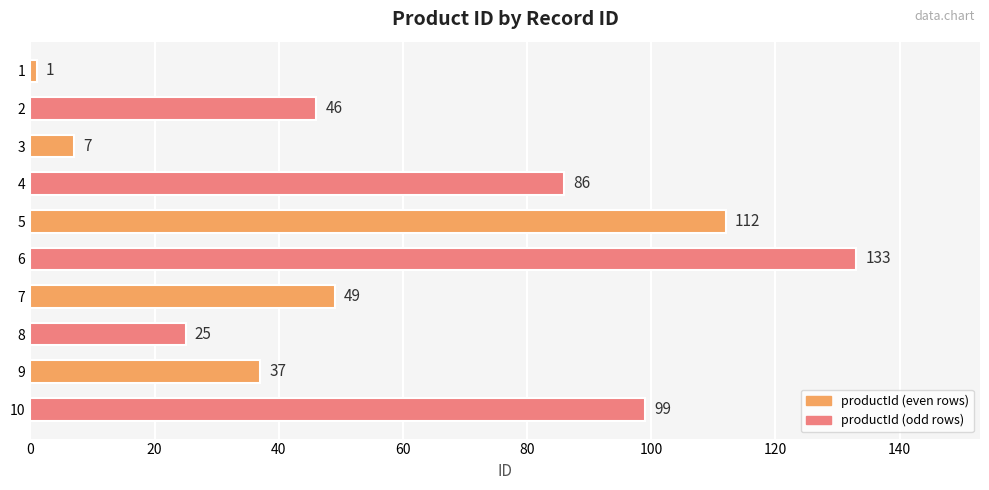

What is the difference between the second highest and minimum values?

111